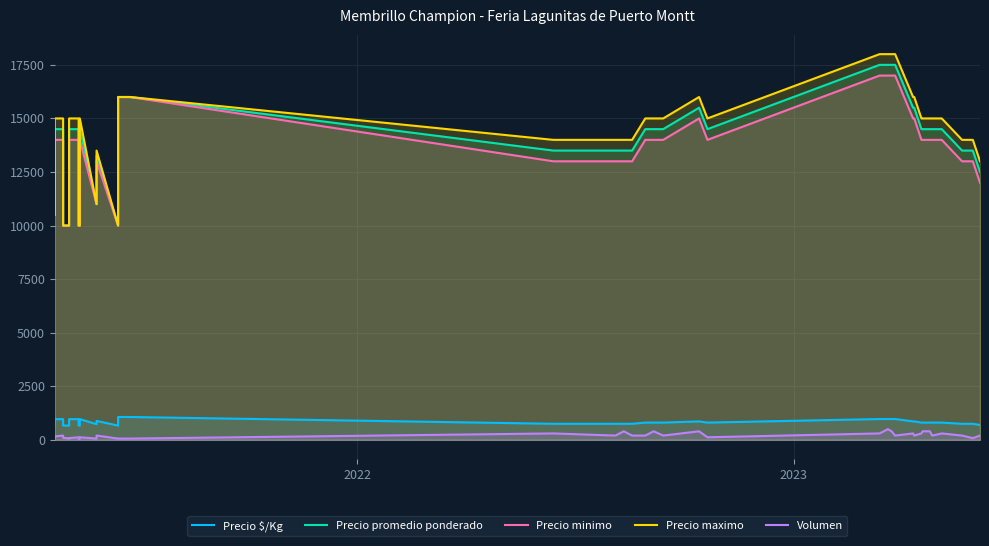

True or false: Volumen and Precio minimo intersect in this chart.

False